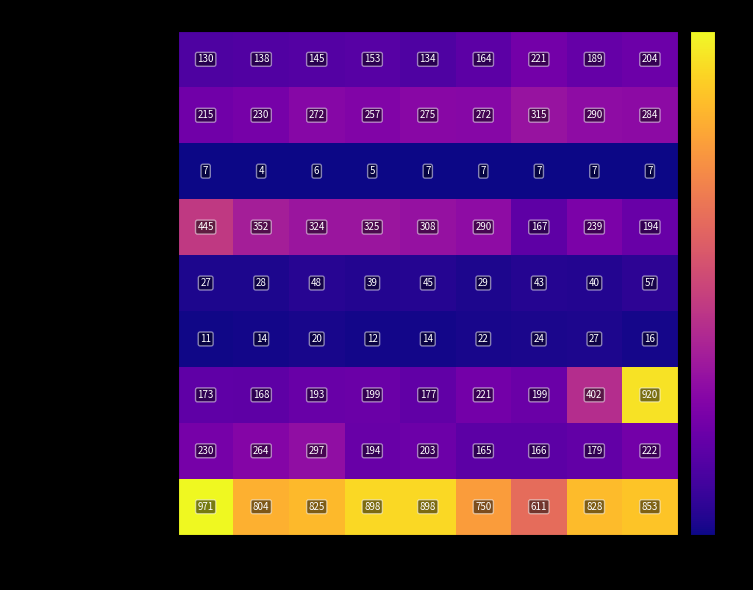

What is the total value across all series at 2020?

1920